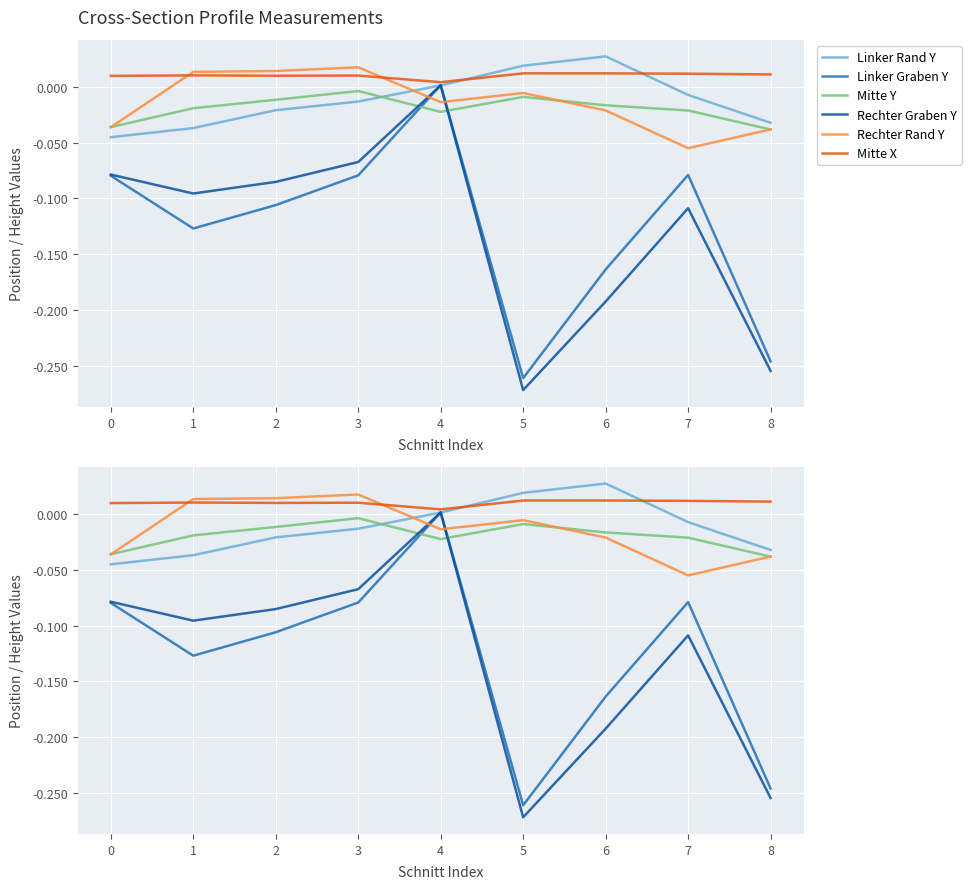

Which category has the lowest value in the Rechter Graben Y series?

5